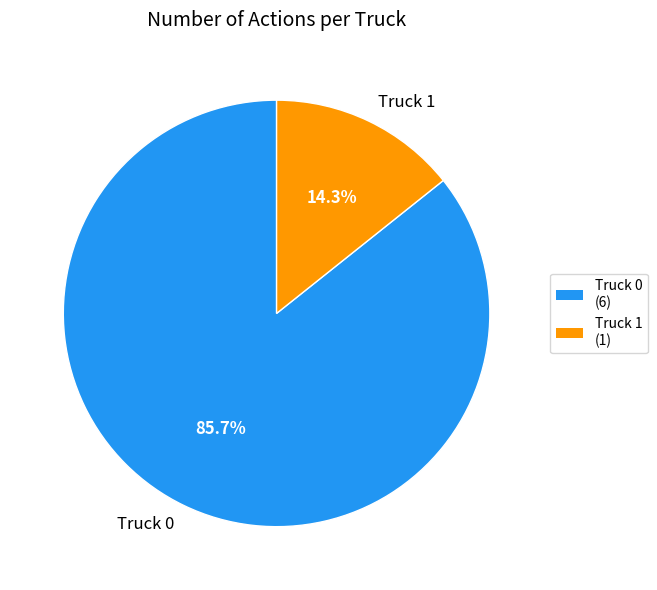

To the nearest percent, what is the difference between the largest and smallest slice percentages?

71%